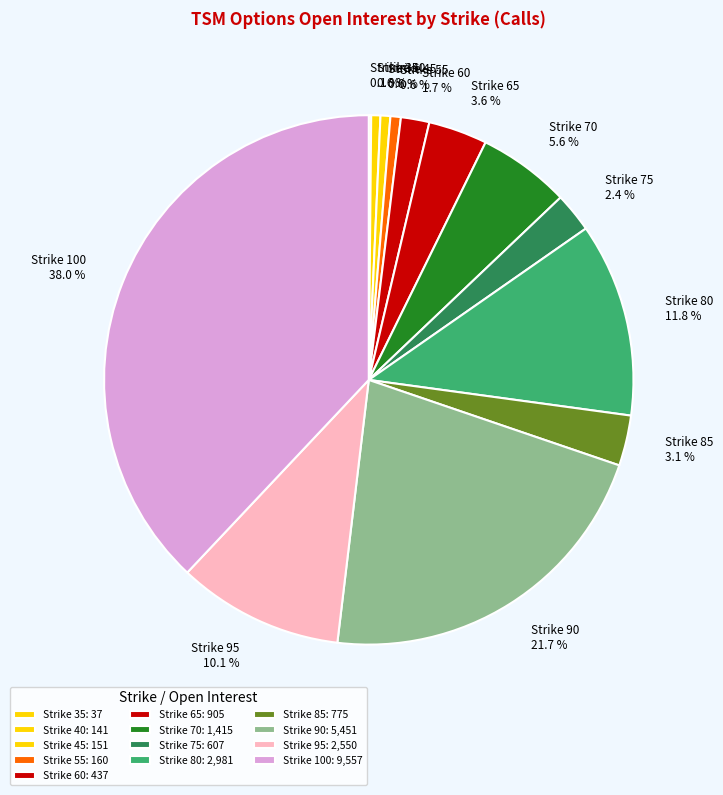

To the nearest percent, what is the average slice percentage?

8%